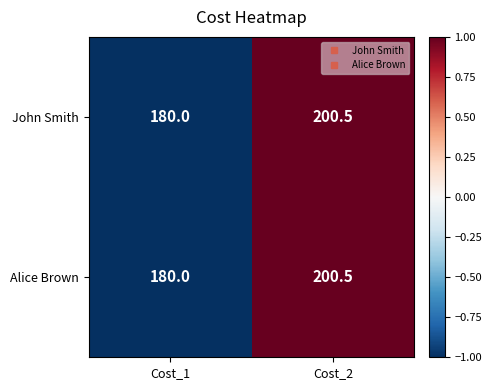

What is the greatest value displayed?

200.5